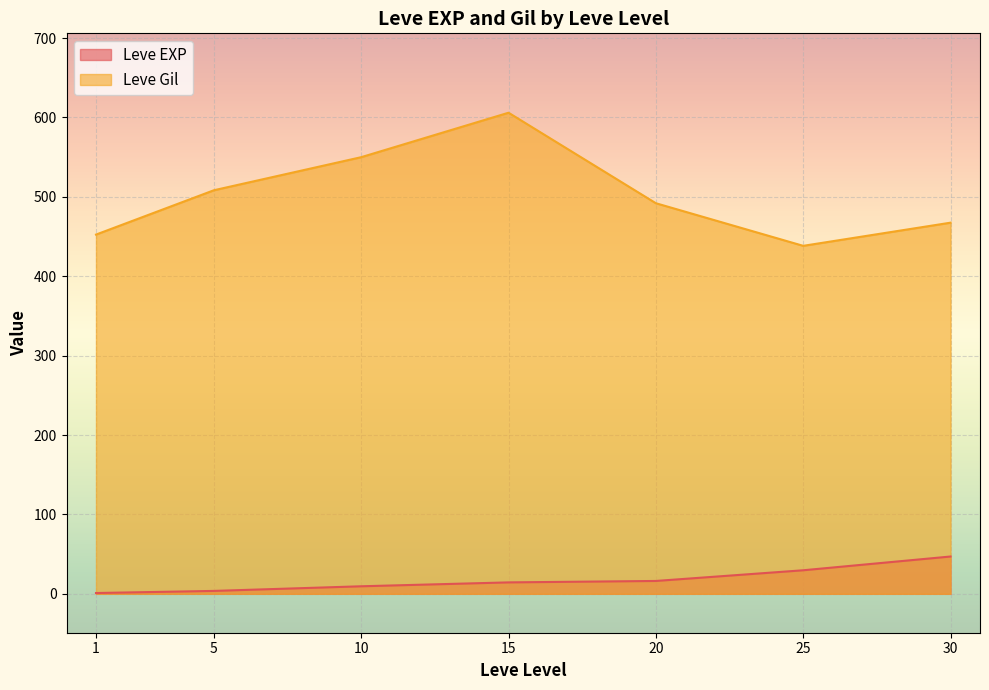

What is the total value across all series at 30?

514.5